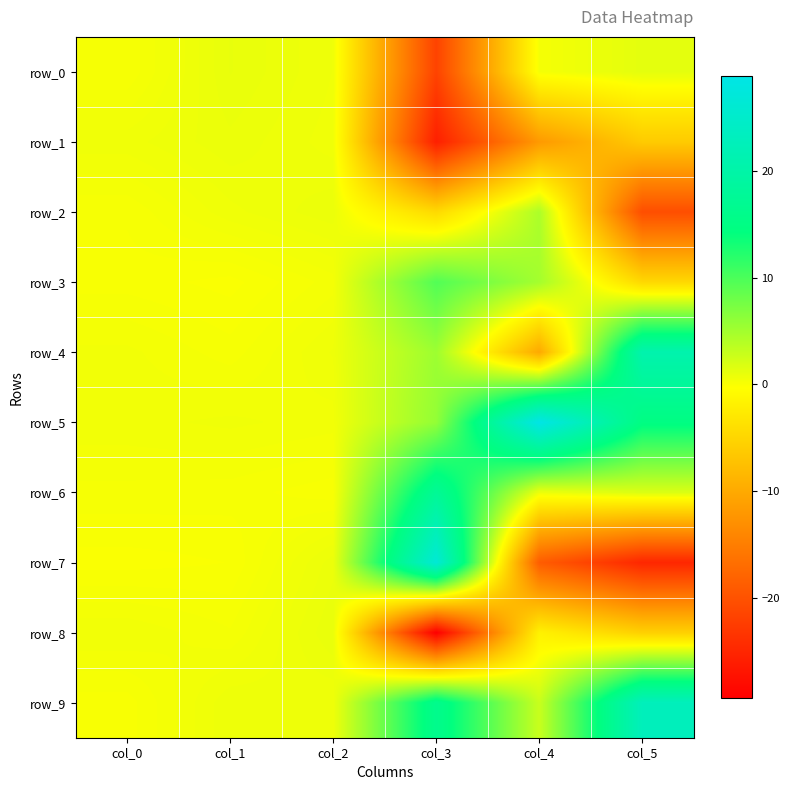

Reading left to right, what are all the values shown in this chart?

row_0: 0.2	1.0	0.6	-21.7	0.3	1.3
row_1: 0.6	0.8	0.6	-25.7	-11.8	-6.2
row_2: 0.2	0.6	0.8	-4.5	4.5	-20.4
row_3: 0.1	0.0	0.4	9.6	4.9	-4.6
row_4: 0.5	0.2	0.7	5.4	-10.0	20.9
row_5: 0.5	0.6	0.5	5.9	28.9	14.8
row_6: 0.3	0.2	0.1	17.5	0.8	1.8
row_7: 0.0	0.1	0.8	26.6	-18.7	-24.9
row_8: 0.5	0.3	1.0	-29.4	-1.8	-5.5
row_9: 0.1	0.7	0.6	16.3	2.9	22.9